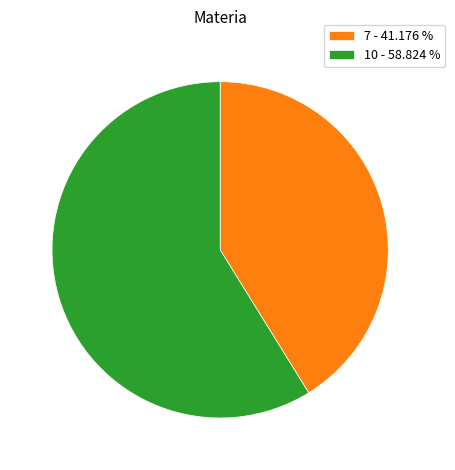

Which slice represents more than half of the pie?

10 - 58.824 %